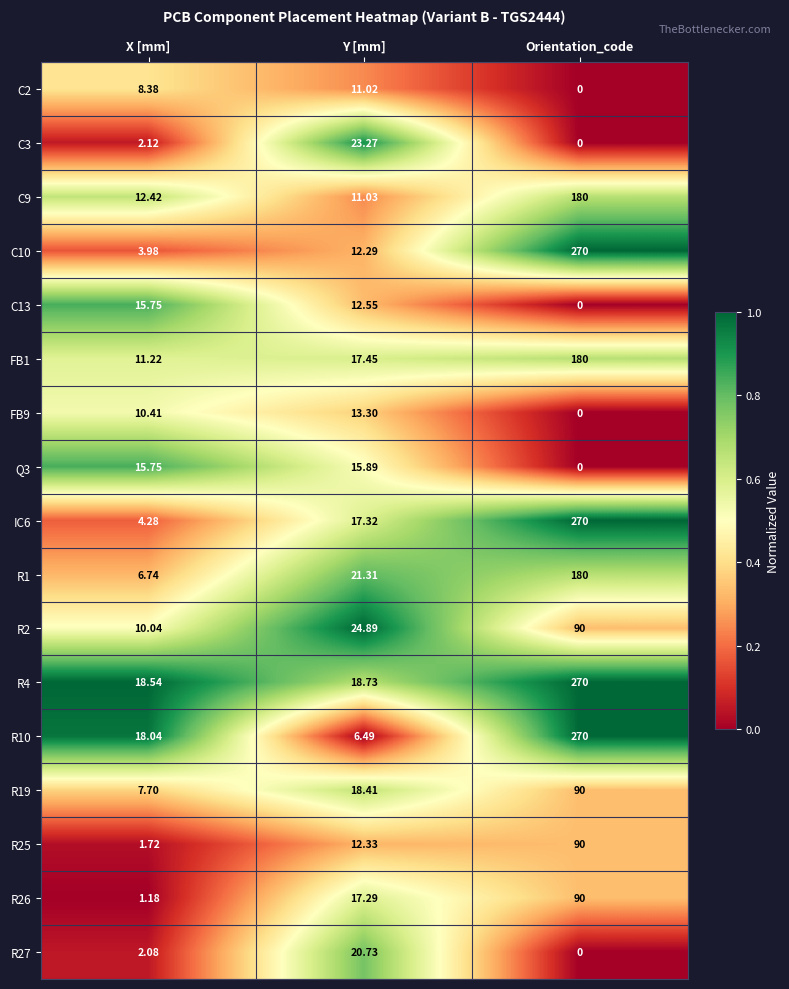

How many distinct data groups are displayed?

17